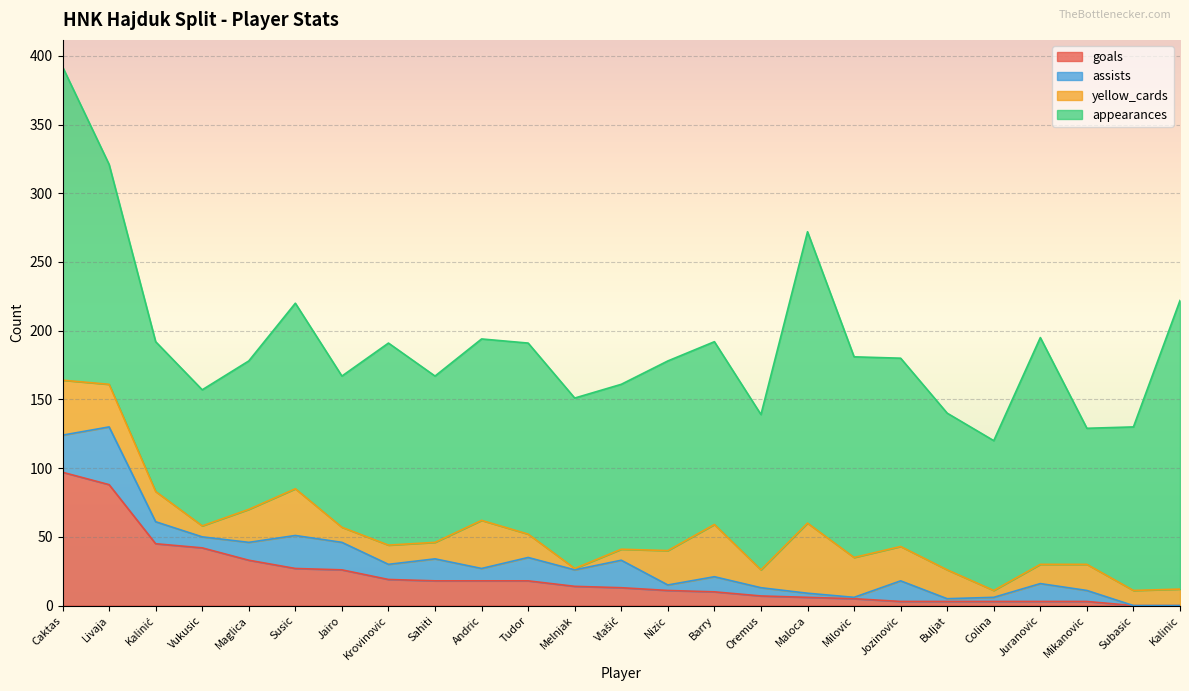

Which category has the lowest value in the assists series?

Subasic